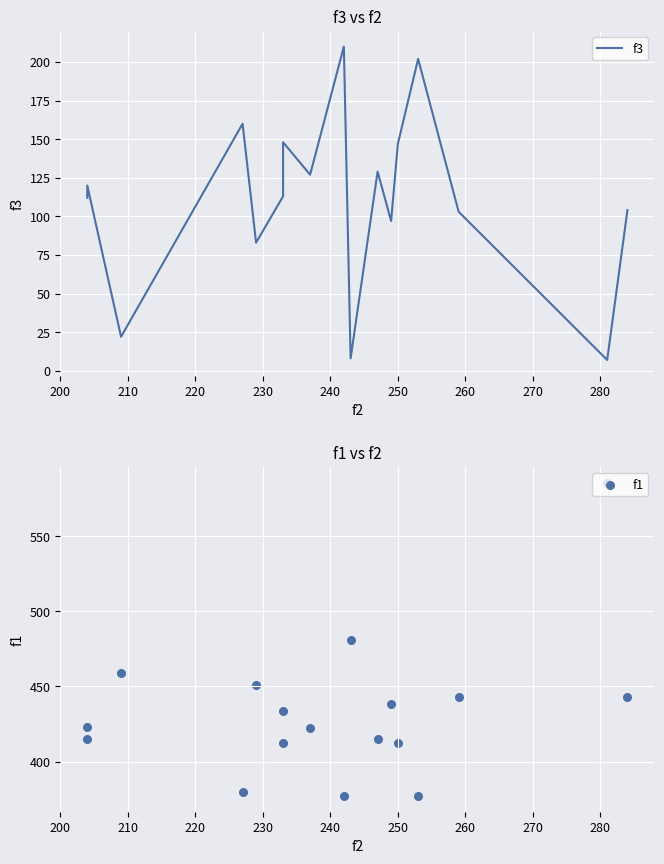

Is the value of f3 at 10 greater than the value of f1 at 12?

No